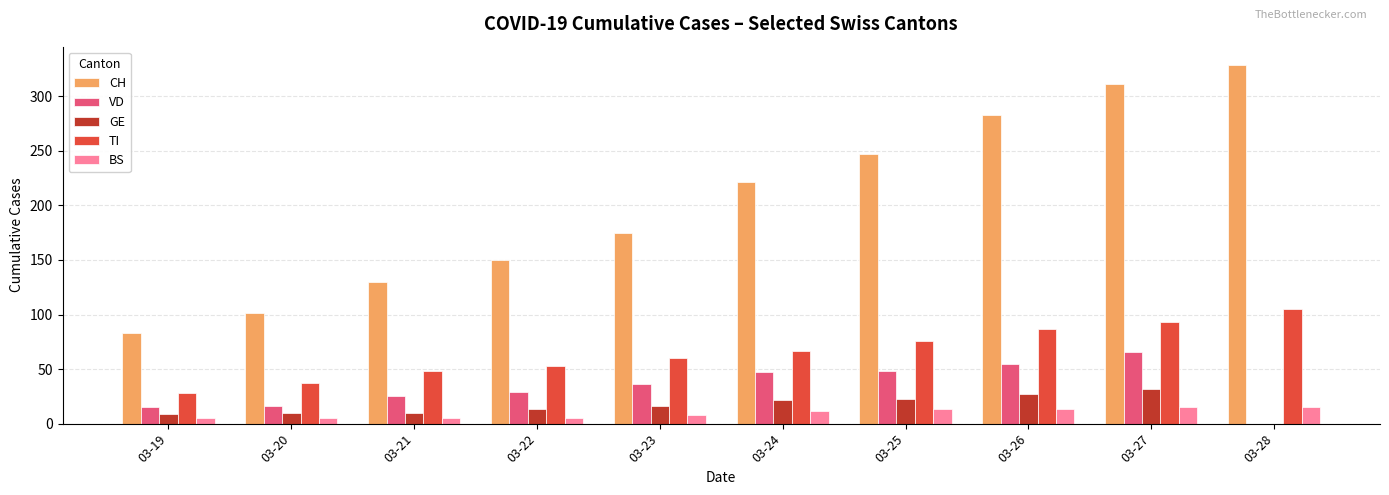

Which series changed the most between 03-22 and 03-23?

CH